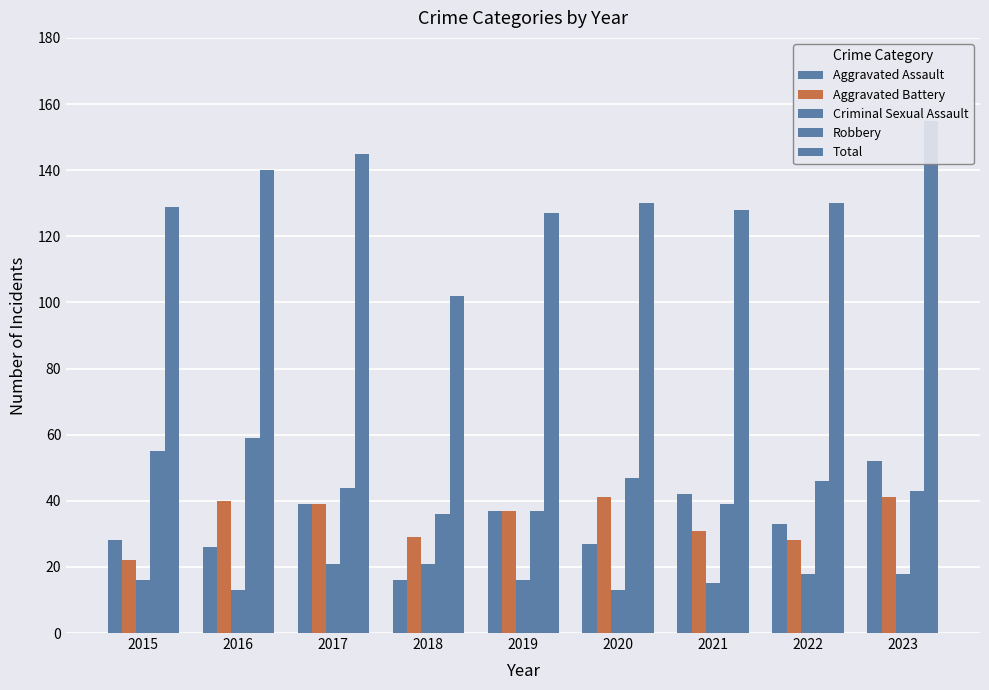

Reading left to right, what are all the values shown in this chart?

Aggravated Assault: 2015=28	2016=26	2017=39	2018=16	2019=37	2020=27	2021=42	2022=33	2023=52
Aggravated Battery: 2015=22	2016=40	2017=39	2018=29	2019=37	2020=41	2021=31	2022=28	2023=41
Criminal Sexual Assault: 2015=16	2016=13	2017=21	2018=21	2019=16	2020=13	2021=15	2022=18	2023=18
Robbery: 2015=55	2016=59	2017=44	2018=36	2019=37	2020=47	2021=39	2022=46	2023=43
Total: 2015=129	2016=140	2017=145	2018=102	2019=127	2020=130	2021=128	2022=130	2023=155